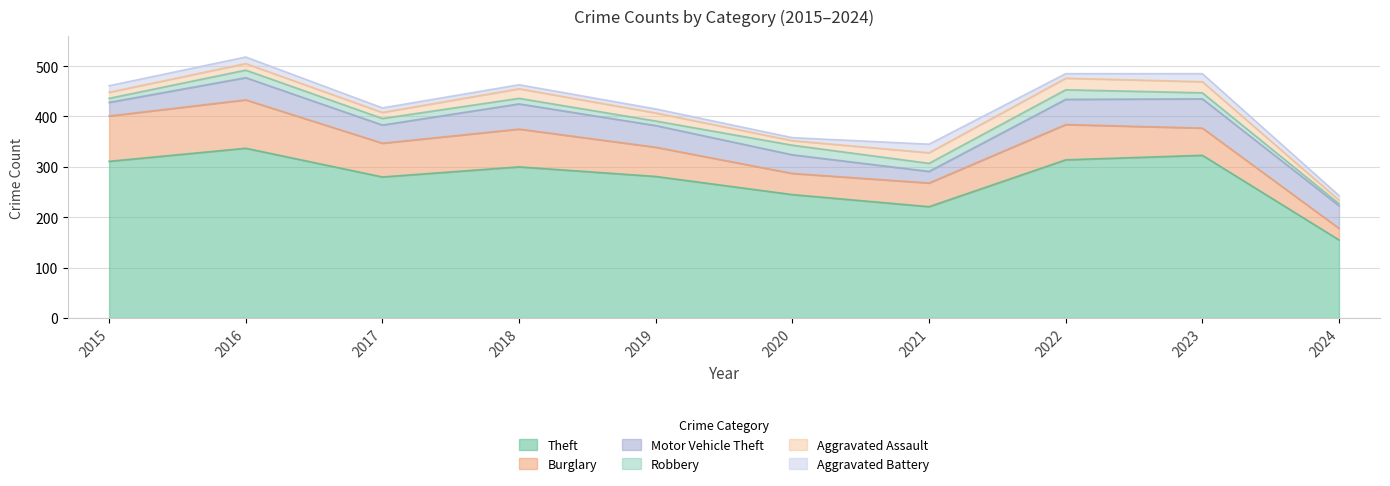

At which category is the sum across all series the highest?

2016